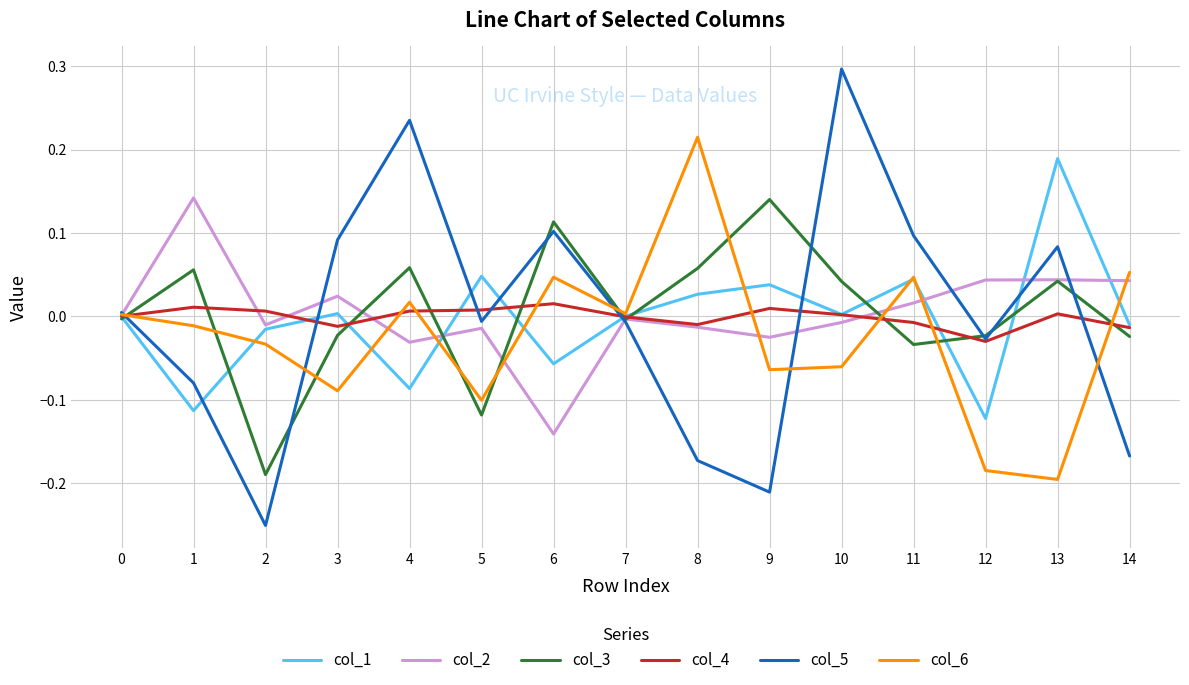

What is the greatest value displayed?

0.3